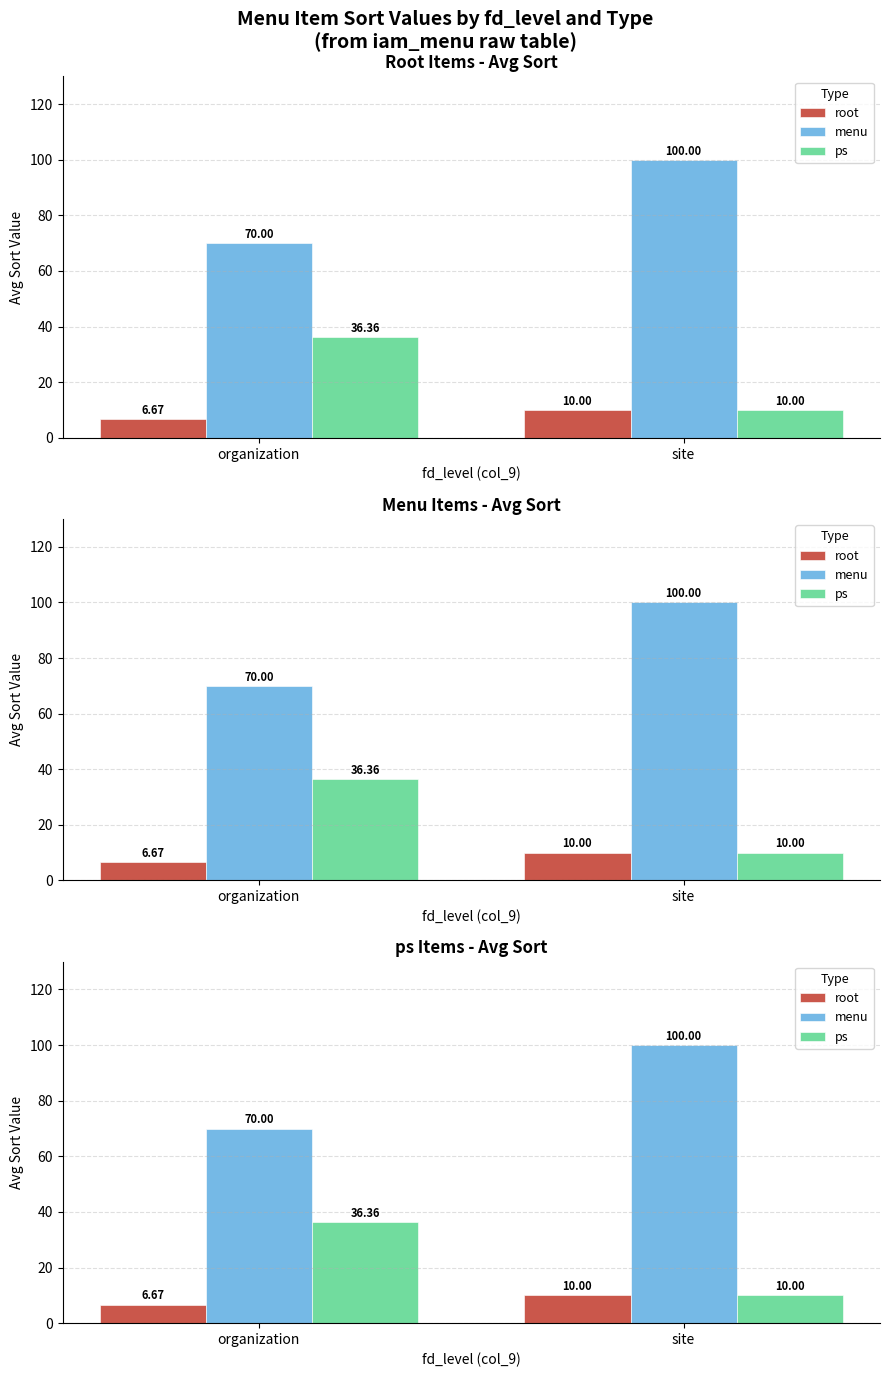

What is the approximate value of menu at organization?

70.0